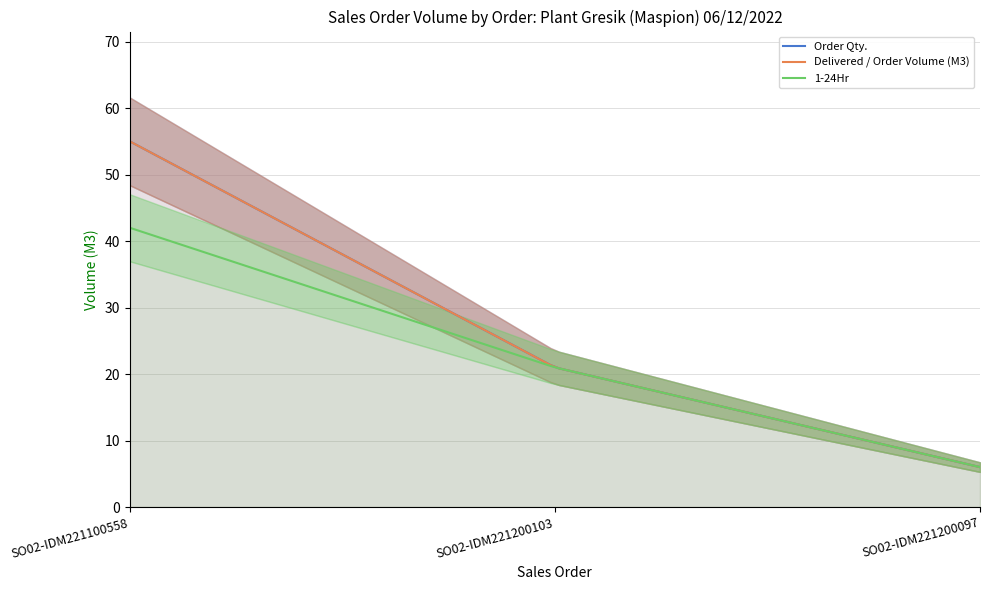

What are all the series names shown in the legend?

Order Qty., Delivered / Order Volume (M3), 1-24Hr